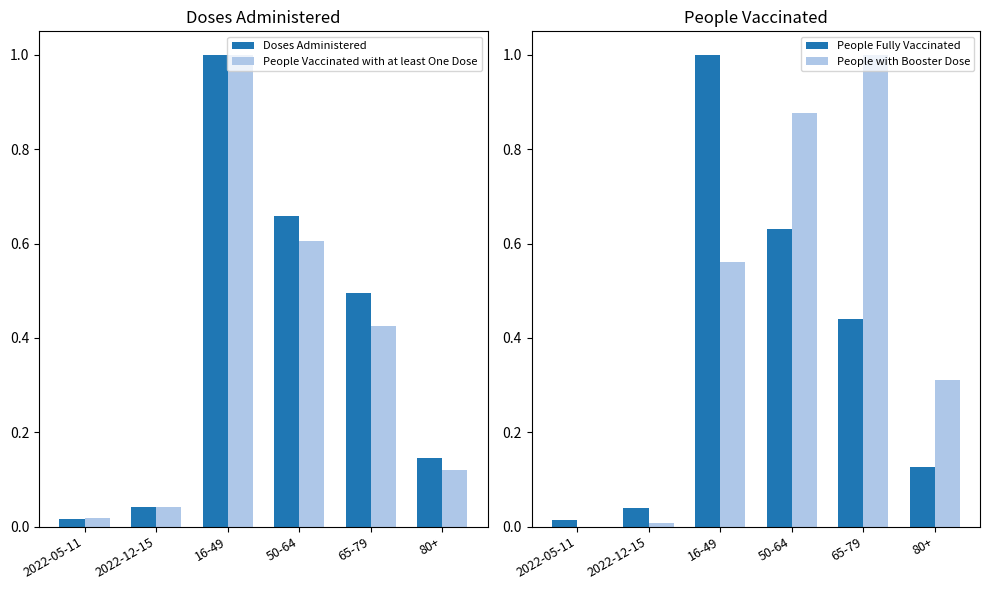

True or false: People with Booster Dose has a value of 0.1 at 80+.

False